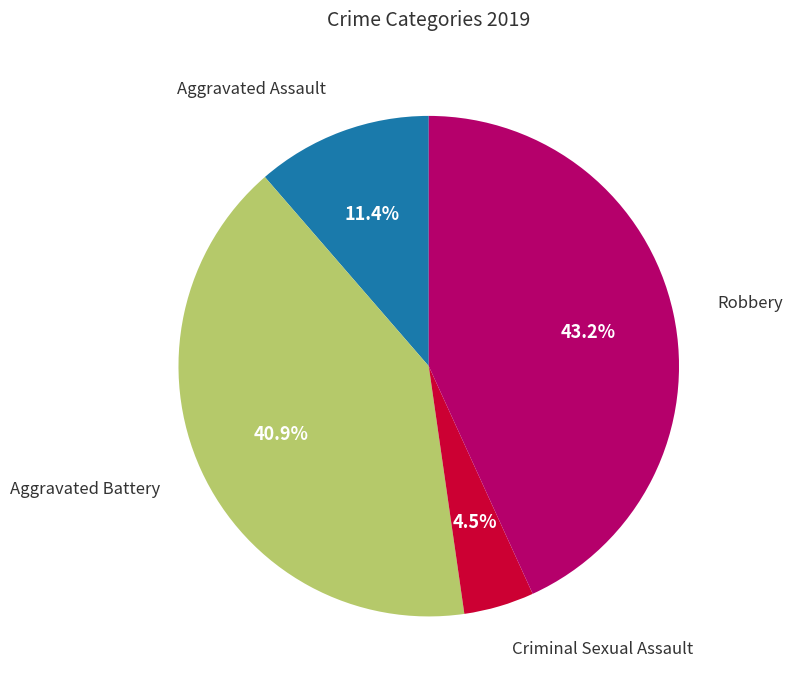

Is there any slice that represents more than half of the pie?

No